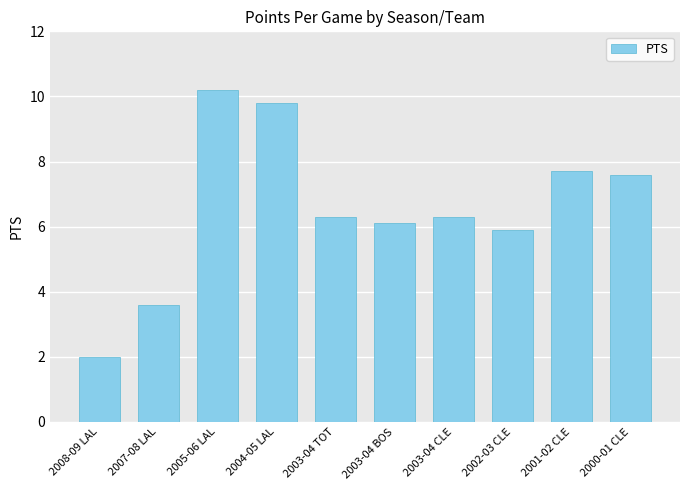

Which category has the lowest value across all series?

2008-09 LAL